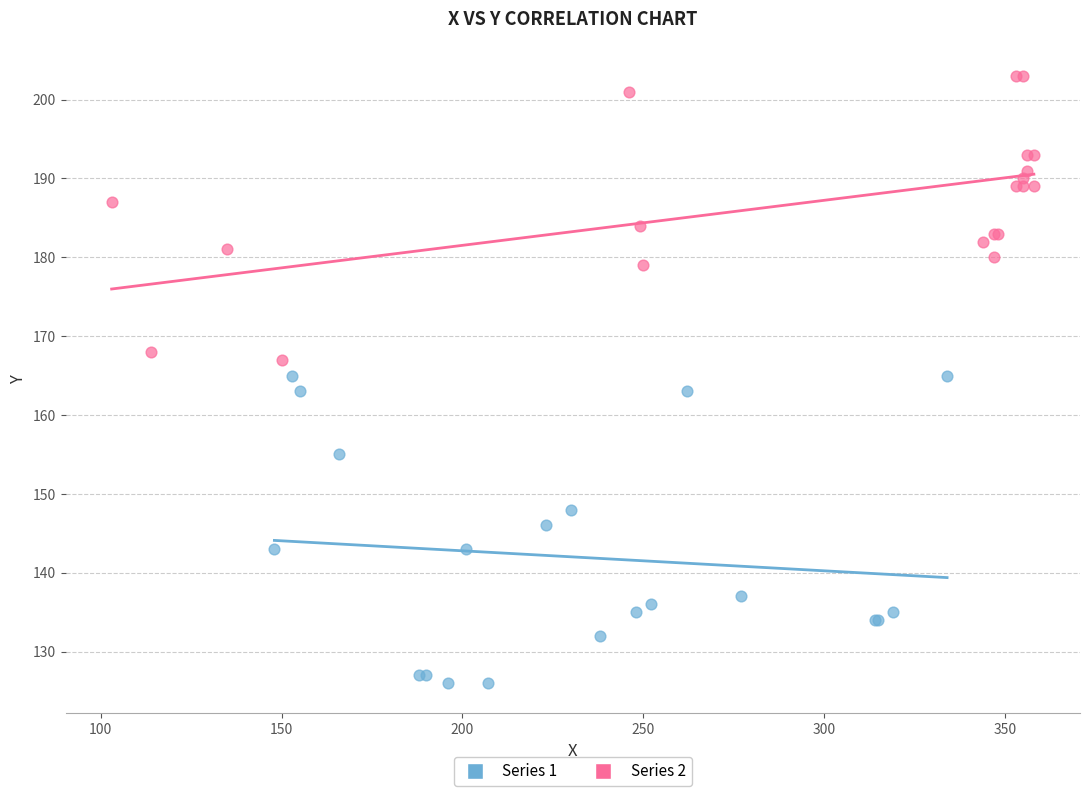

Which series reaches the minimum Y coordinate?

Series 1